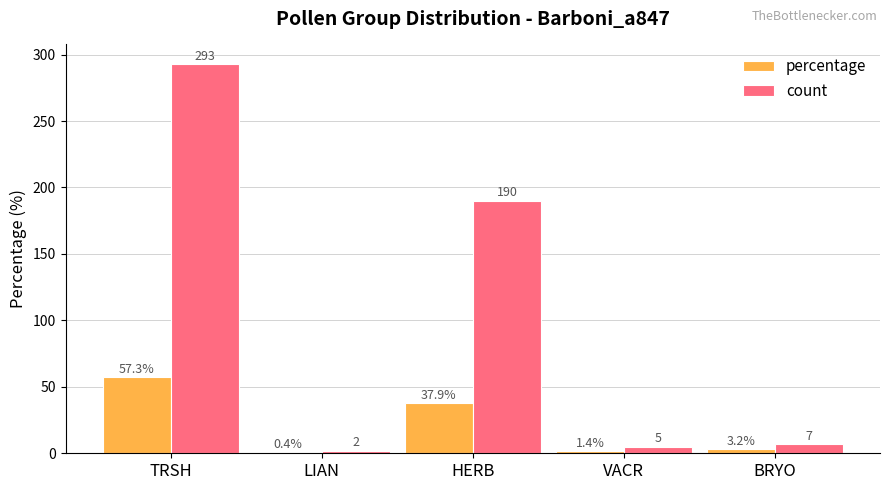

Which category has the highest value in the percentage series?

TRSH